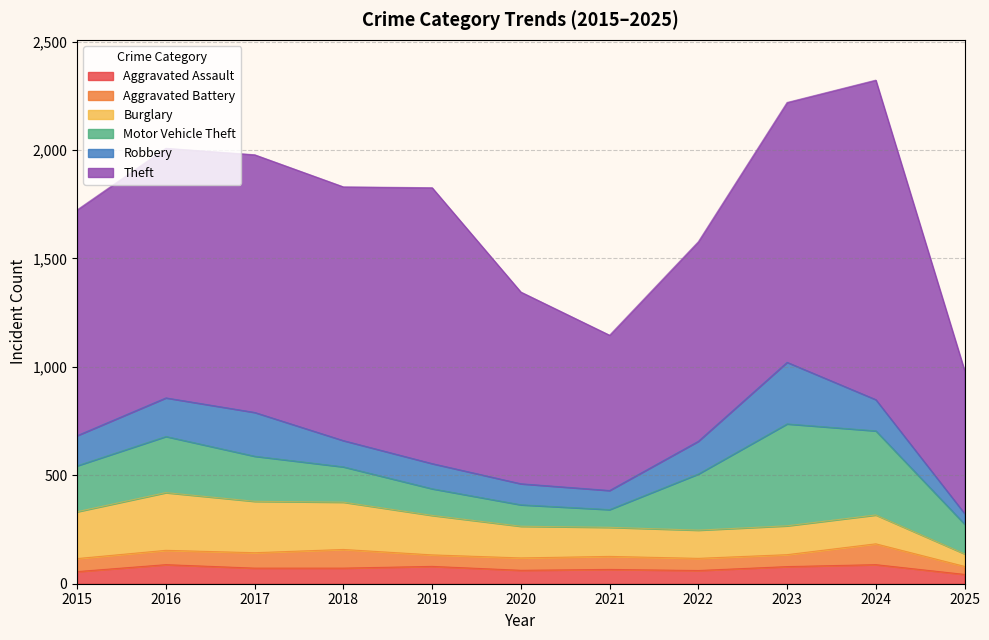

At which label does Motor Vehicle Theft reach its minimum?

2021